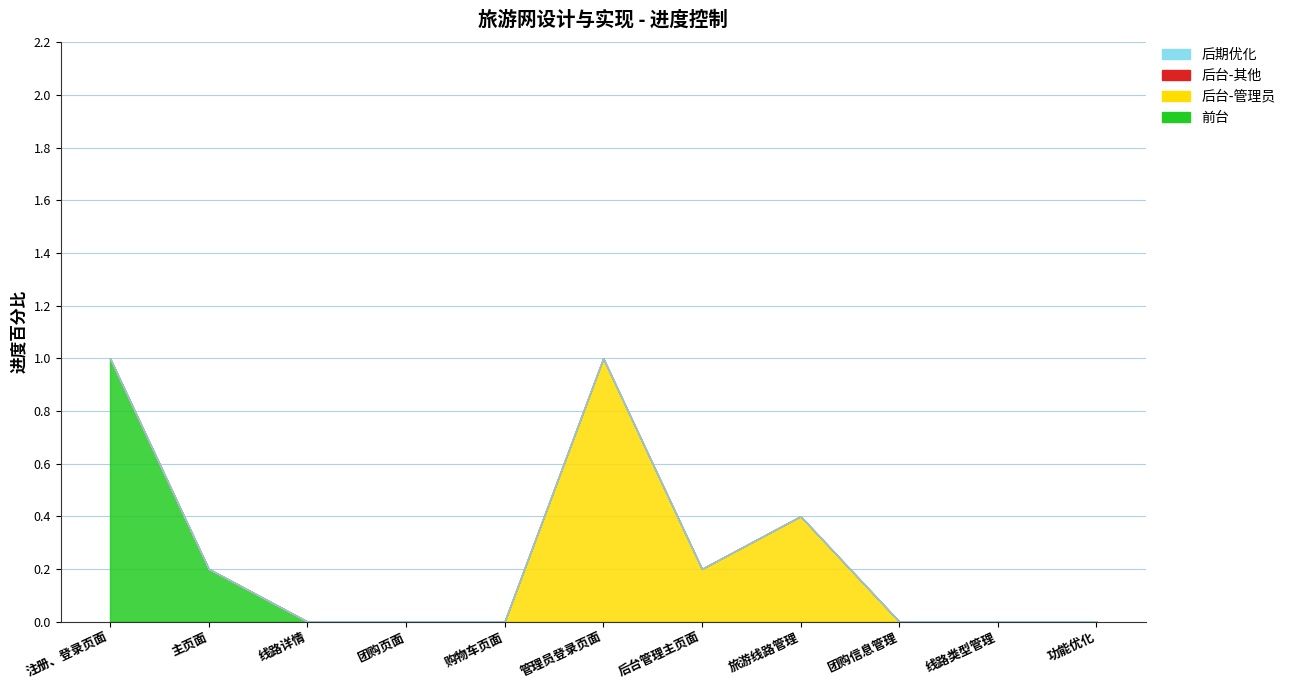

Count the 前台 values in the range 0 to 1.

11